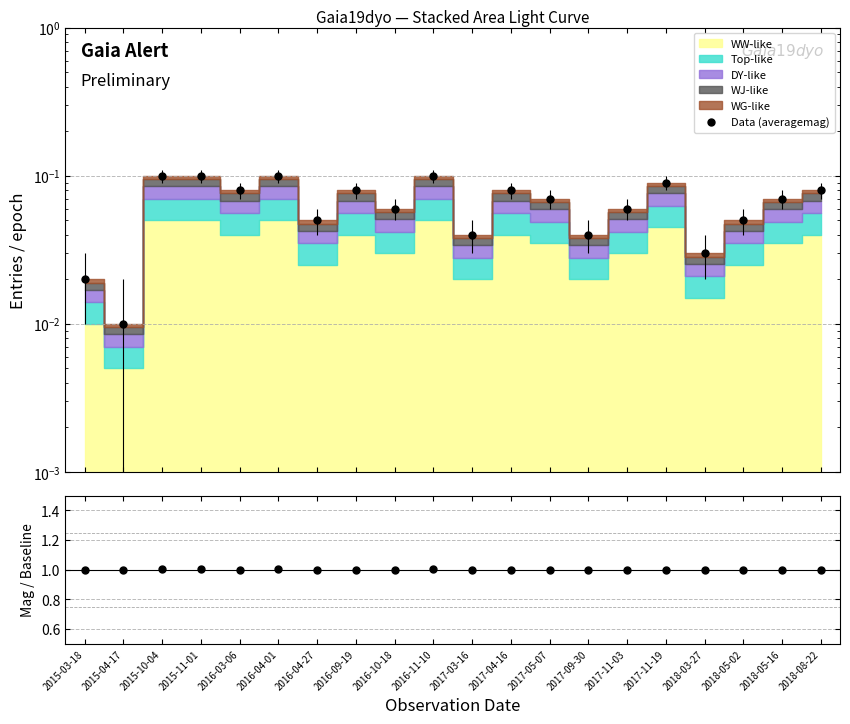

At how many categories does at least one series exceed 0?

20